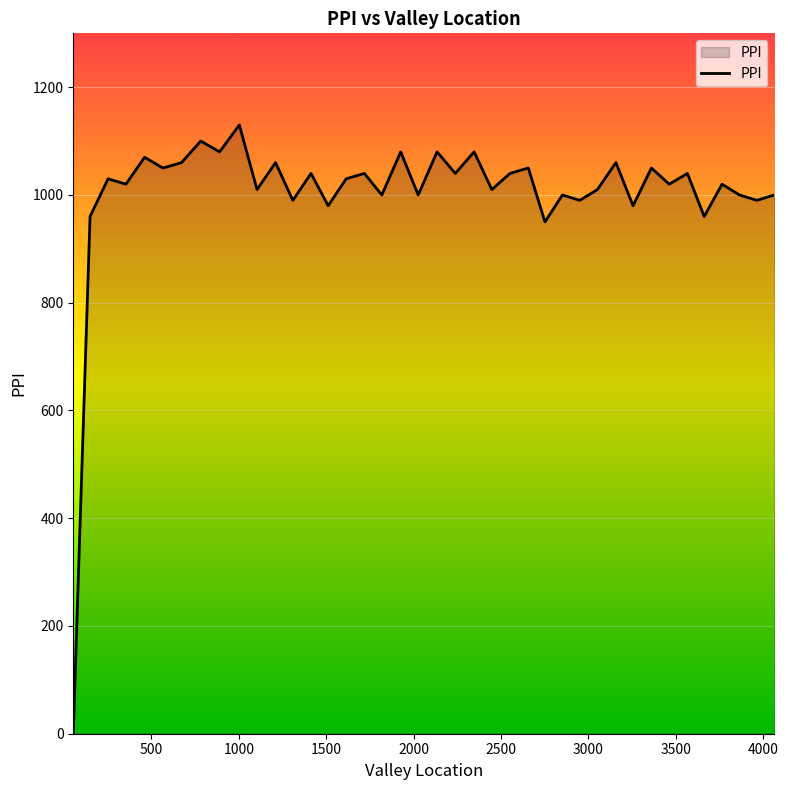

True or false: there are more than 0 points higher than both neighbors.

True